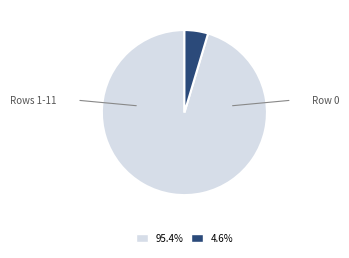

How many segments does this pie chart have?

2